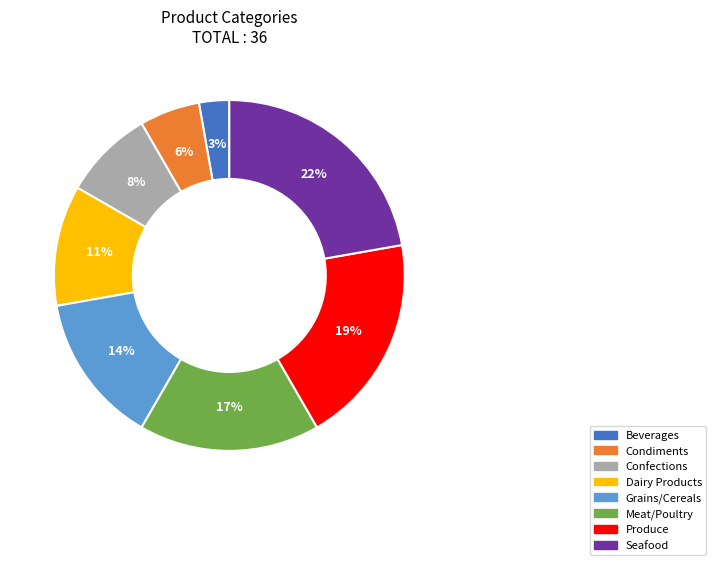

Is it true that Dairy Products is 11% of the pie?

True